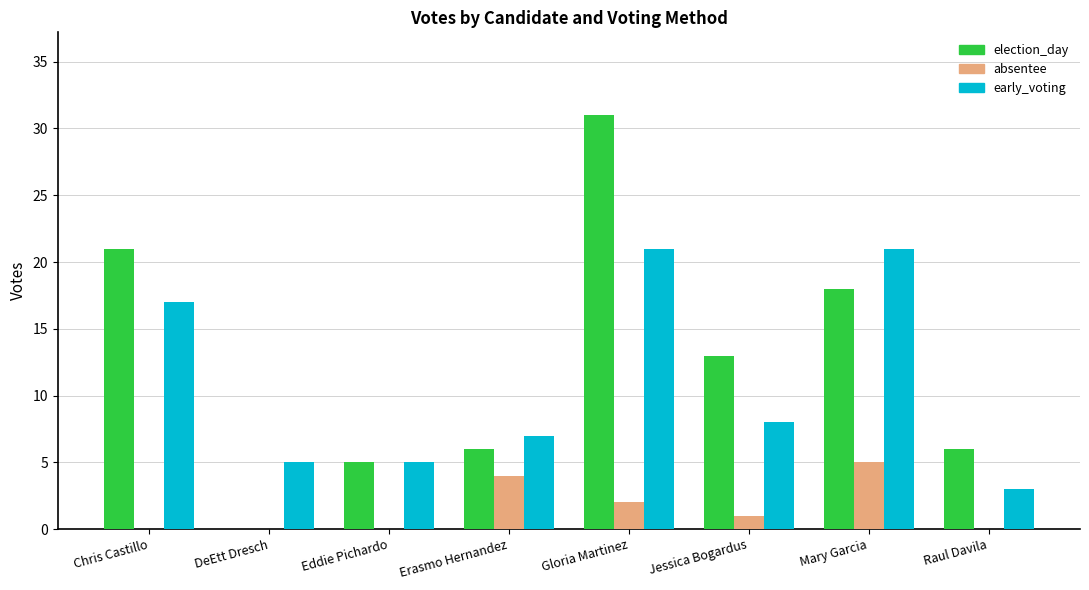

What is the total value across all series at Gloria Martinez?

54